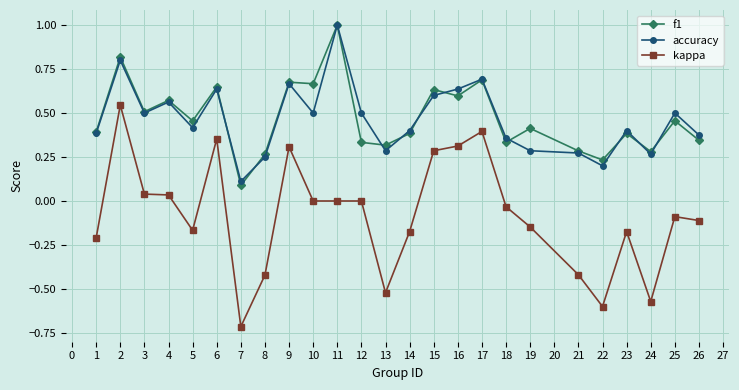

True or false: kappa and accuracy intersect in this chart.

False